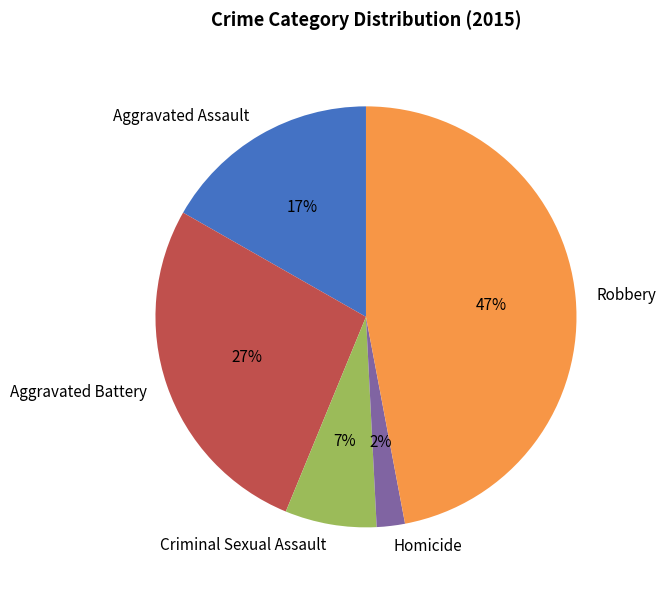

To the nearest percent, what is the difference between the largest and smallest slice percentages?

45%